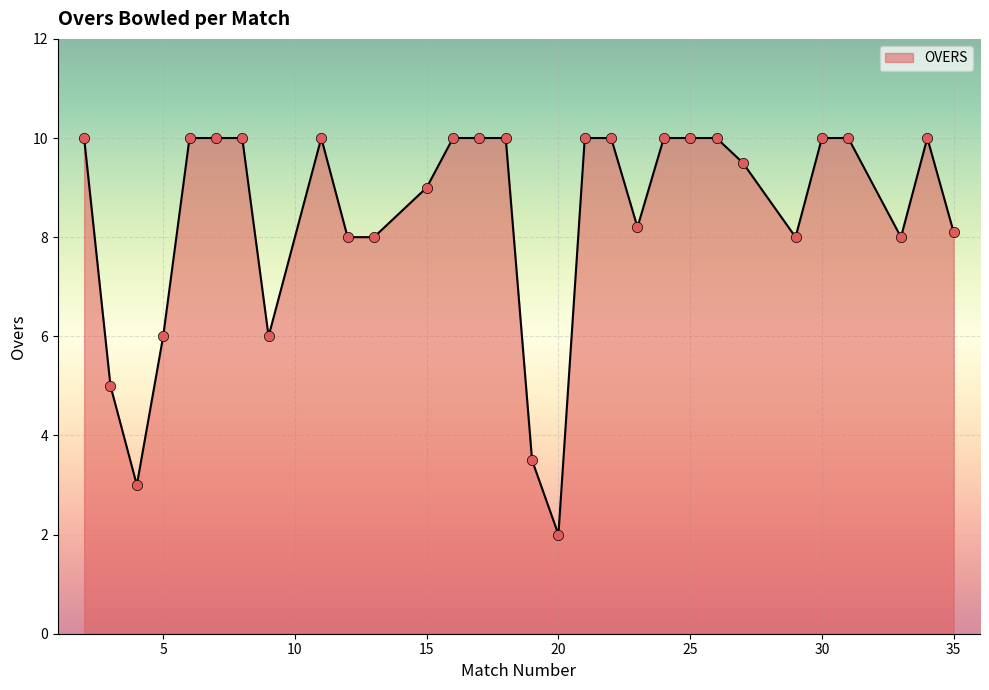

What is the difference between the maximum and minimum values?

8.0